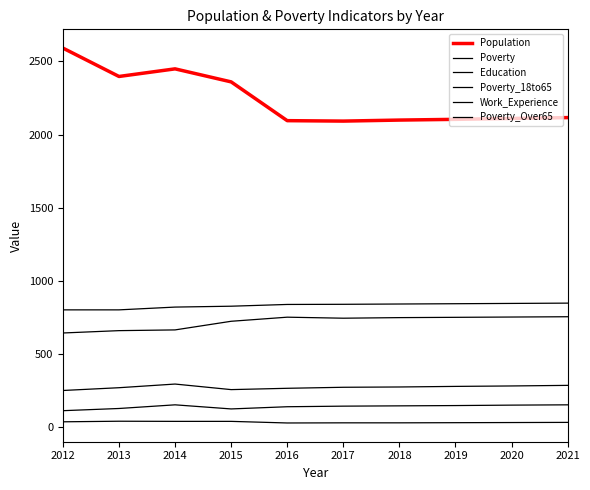

List the labels in order of Education value, largest first.

2021, 2020, 2016, 2019, 2018, 2017, 2015, 2014, 2013, 2012